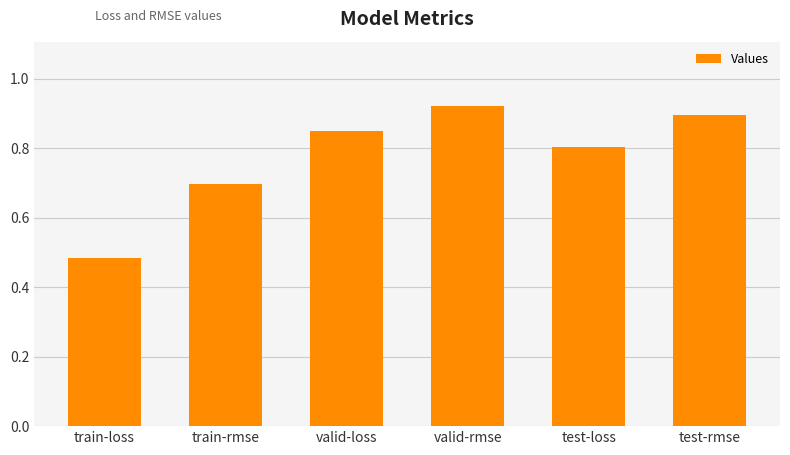

Are the bars grouped side by side (vs. stacked)?

No